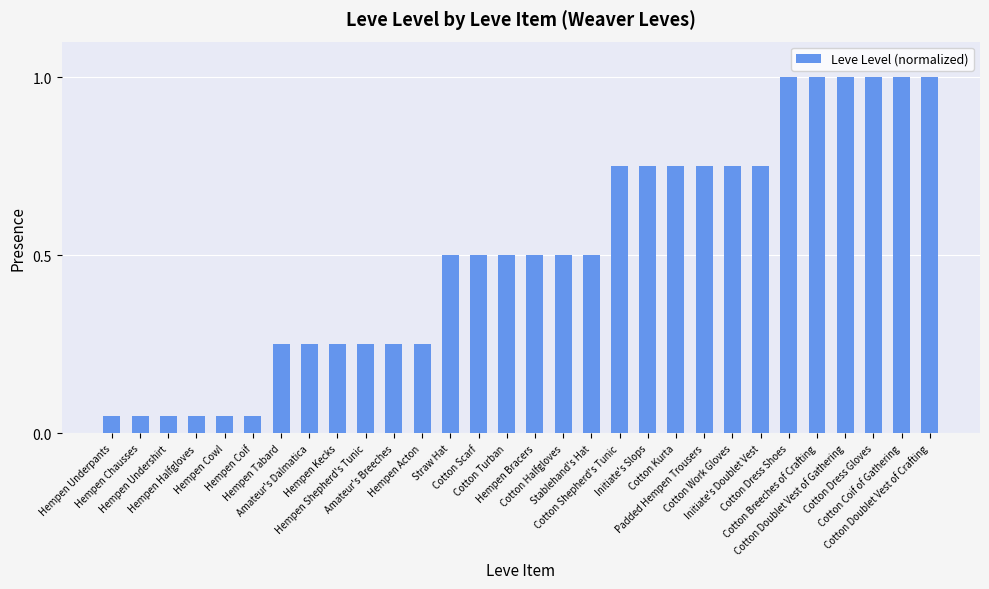

What is the sum of all values?

15.3